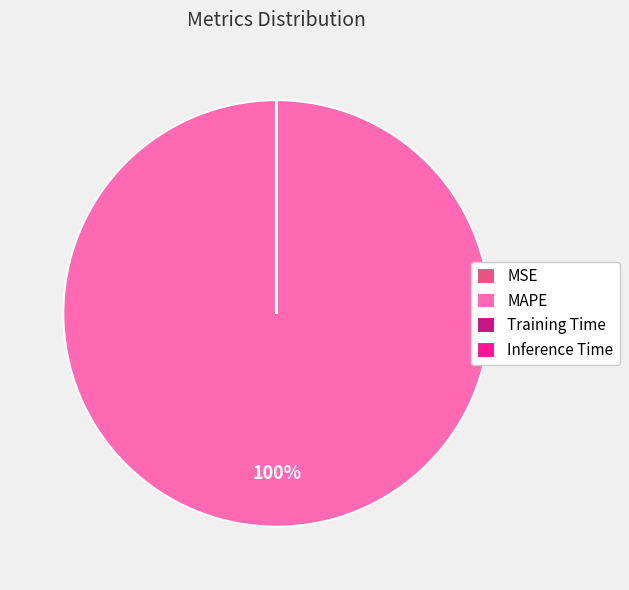

What percentage is the MAPE slice, to the nearest percent?

100%